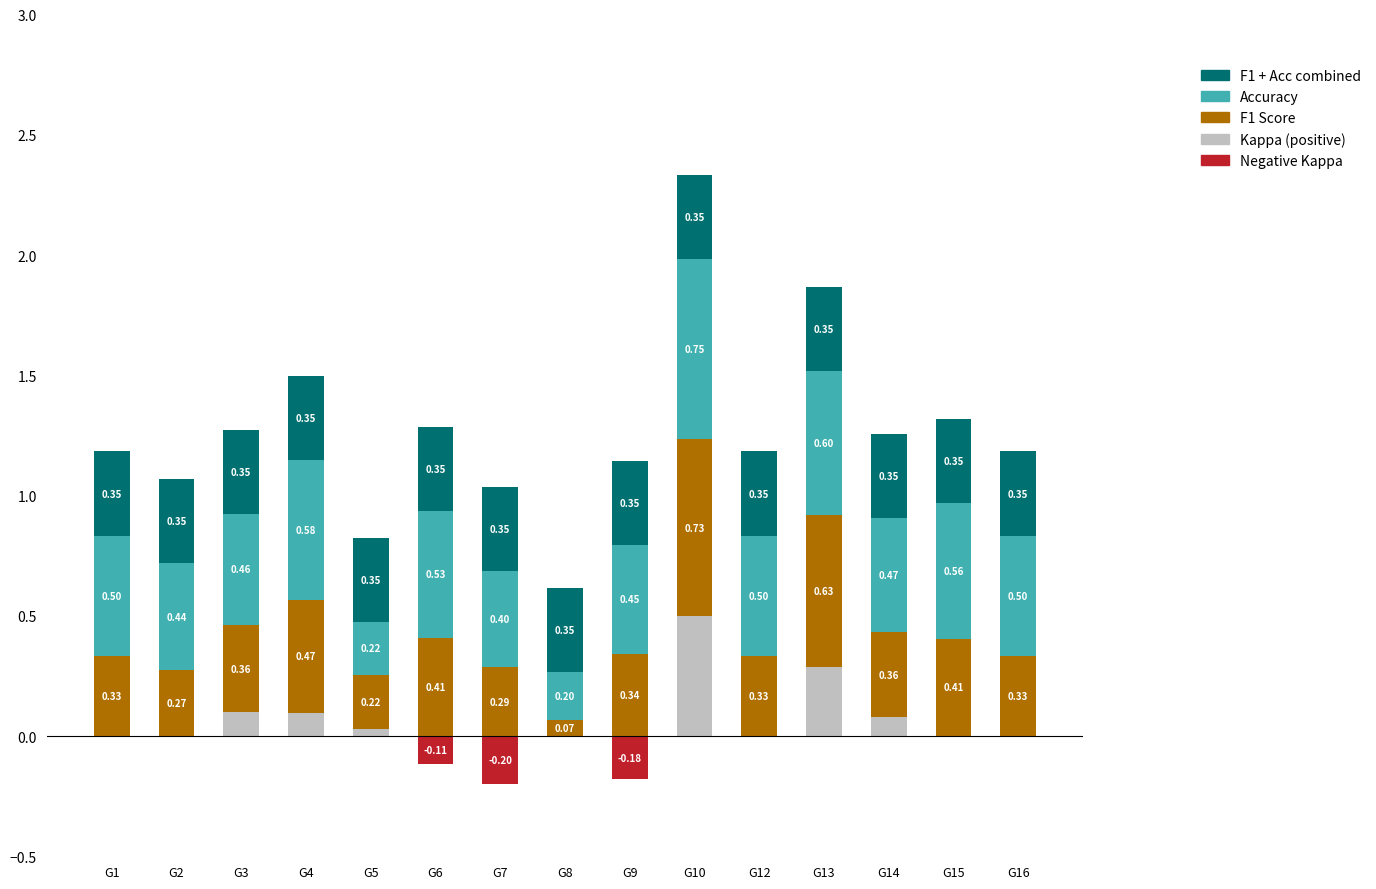

Reading left to right, transcribe all the data shown in this chart.

Kappa (positive): G1=0.0	G2=0.0	G3=0.1	G4=0.1	G5=0.0	G6=0.0	G7=0.0	G8=0.0	G9=0.0	G10=0.5	G12=0.0	G13=0.3	G14=0.1	G15=0.0	G16=0.0
F1 Score: G1=0.3	G2=0.3	G3=0.4	G4=0.5	G5=0.2	G6=0.4	G7=0.3	G8=0.1	G9=0.3	G10=0.7	G12=0.3	G13=0.6	G14=0.4	G15=0.4	G16=0.3
Accuracy: G1=0.5	G2=0.4	G3=0.5	G4=0.6	G5=0.2	G6=0.5	G7=0.4	G8=0.2	G9=0.5	G10=0.8	G12=0.5	G13=0.6	G14=0.5	G15=0.6	G16=0.5
F1 + Acc combined: G1=0.4	G2=0.4	G3=0.4	G4=0.4	G5=0.4	G6=0.4	G7=0.4	G8=0.4	G9=0.4	G10=0.4	G12=0.4	G13=0.4	G14=0.4	G15=0.4	G16=0.4
Negative Kappa: G1=0.0	G2=0.0	G3=0.0	G4=0.0	G5=0.0	G6=-0.1	G7=-0.2	G8=0.0	G9=-0.2	G10=0.0	G12=0.0	G13=0.0	G14=0.0	G15=0.0	G16=0.0